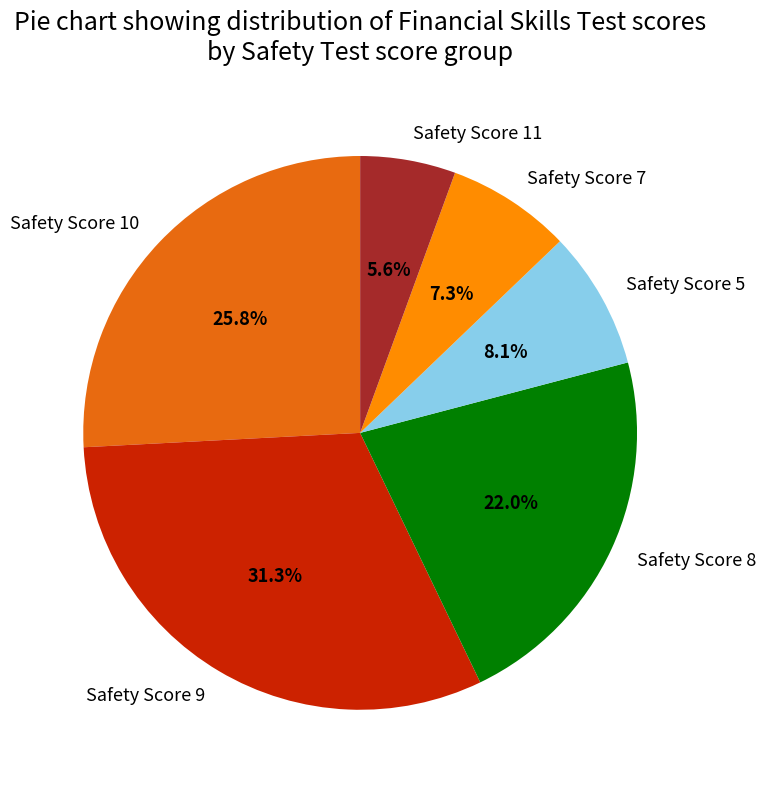

What is the ratio of the value at Safety Score 9 to the value at Safety Score 7?

4.3